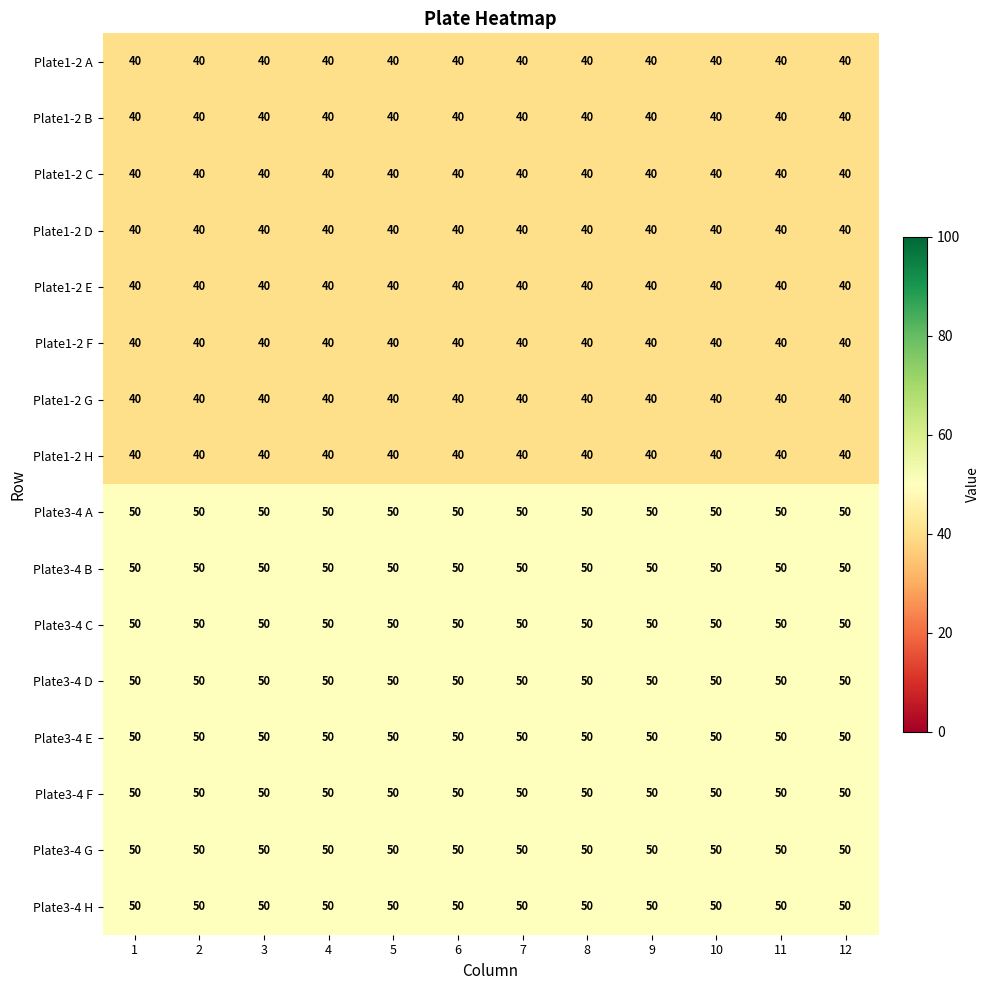

What is the lowest value of the Plate1-2 D series?

40